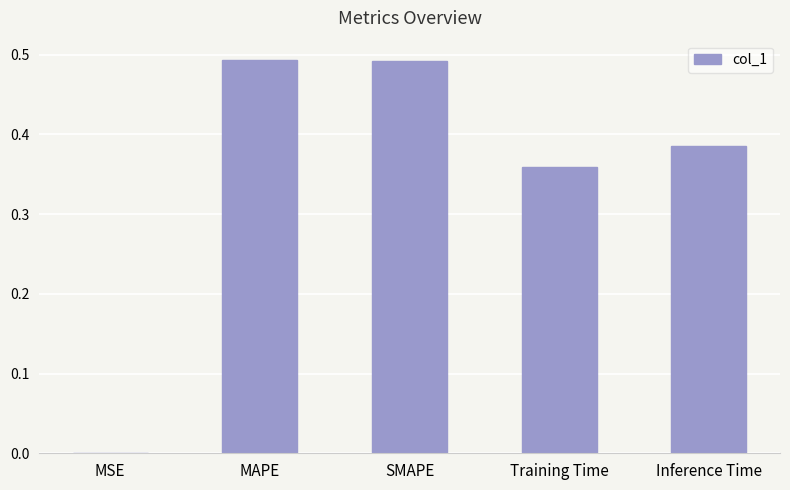

Where is the data nearest to the value 0?

MSE